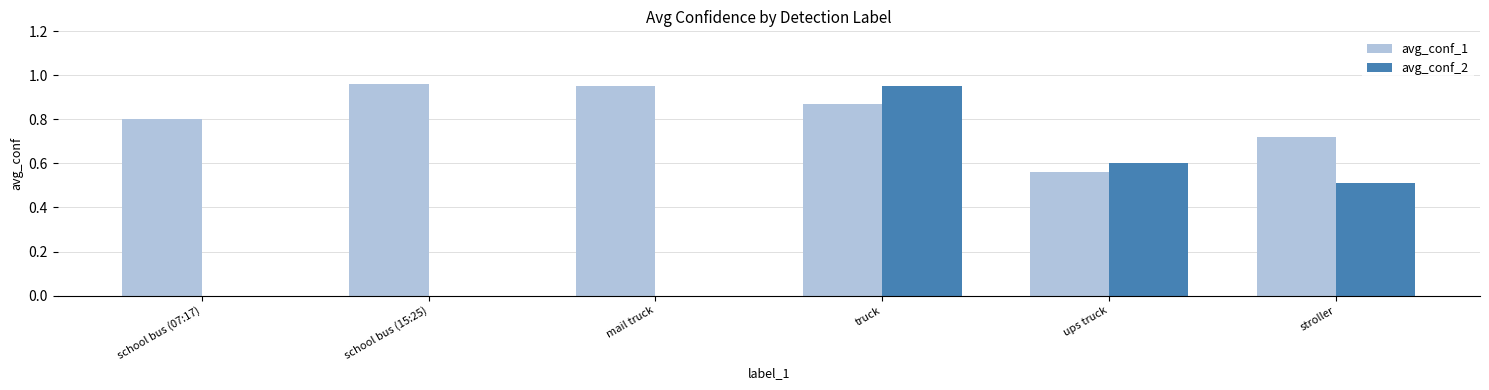

Between school bus (15:25) and stroller, which series saw the biggest shift?

avg_conf_2